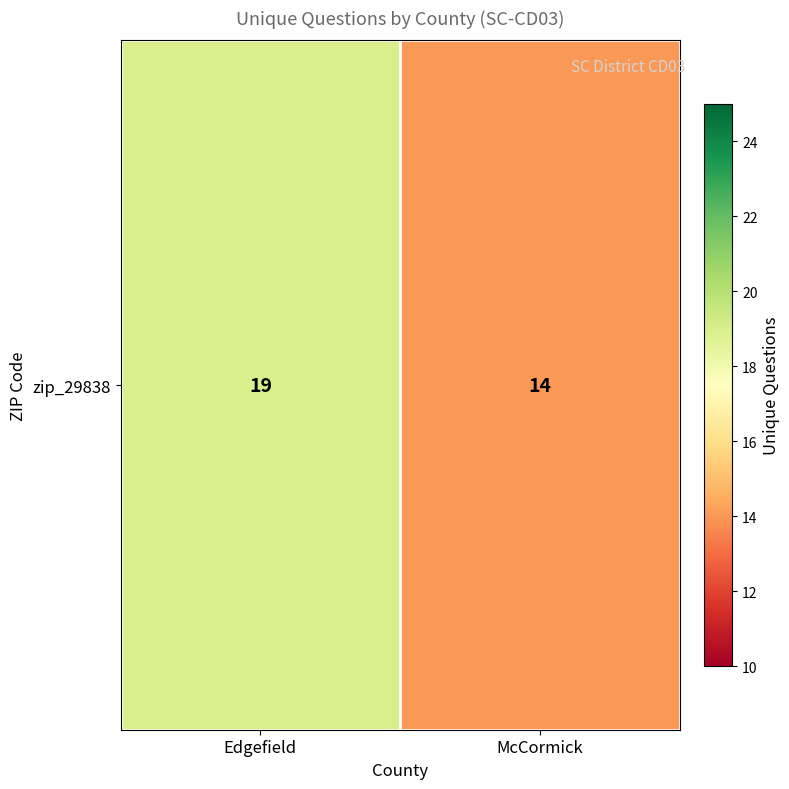

What is the smallest value displayed?

14